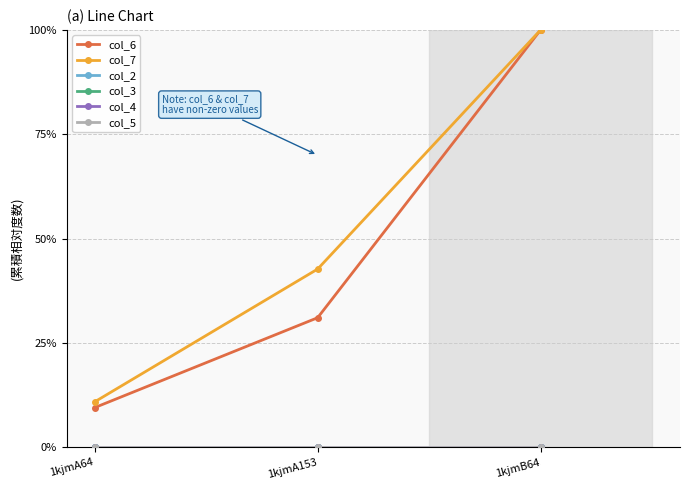

Does the chart have visible grid lines?

Yes